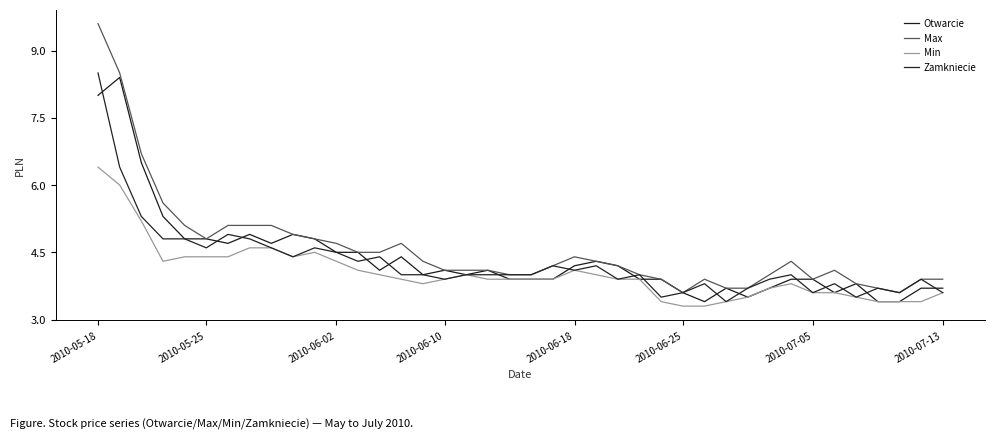

Reading right to left, list all the values displayed in this chart.

Otwarcie: 3.7	3.7	3.4	3.4	3.8	3.6	3.9	3.9	3.7	3.5	3.7	3.4	3.6	3.9	3.9	4.2	4.3	4.2	3.9	3.9	3.9	4.1	4.0	4.1	4.0	4.4	4.1	4.5	4.5	4.8	4.9	4.7	4.9	4.7	4.8	4.8	5.3	6.5	8.4	8.0
Max: 3.9	3.9	3.6	3.7	3.8	4.1	3.9	4.3	4.0	3.7	3.7	3.9	3.6	3.9	4.0	4.2	4.3	4.4	4.2	4.0	4.0	4.1	4.1	4.1	4.3	4.7	4.5	4.5	4.7	4.8	4.9	5.1	5.1	5.1	4.8	5.1	5.6	6.7	8.5	9.6
Min: 3.6	3.4	3.4	3.4	3.5	3.6	3.6	3.8	3.7	3.5	3.4	3.3	3.3	3.4	3.9	3.9	4.0	4.1	3.9	3.9	3.9	3.9	4.0	3.9	3.8	3.9	4.0	4.1	4.3	4.5	4.4	4.6	4.6	4.4	4.4	4.4	4.3	5.2	6.0	6.4
Zamkniecie: 3.6	3.9	3.6	3.7	3.5	3.8	3.6	4.0	3.9	3.7	3.4	3.8	3.6	3.5	4.0	3.9	4.2	4.1	4.2	4.0	4.0	4.0	4.0	3.9	4.0	4.0	4.4	4.3	4.5	4.6	4.4	4.6	4.8	4.9	4.6	4.8	4.8	5.3	6.4	8.5